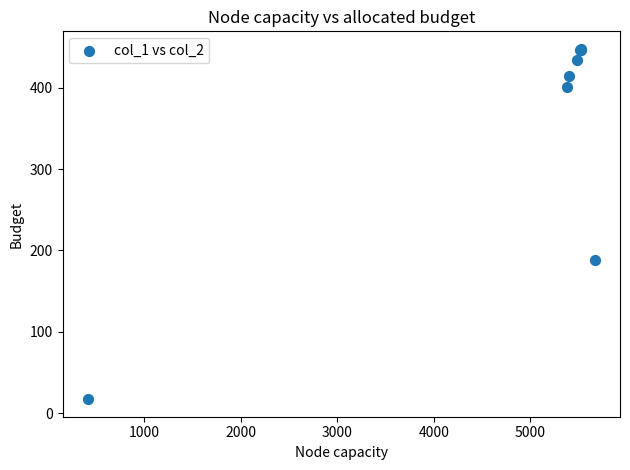

What Y value in the scatter plot is closest to 232?

188